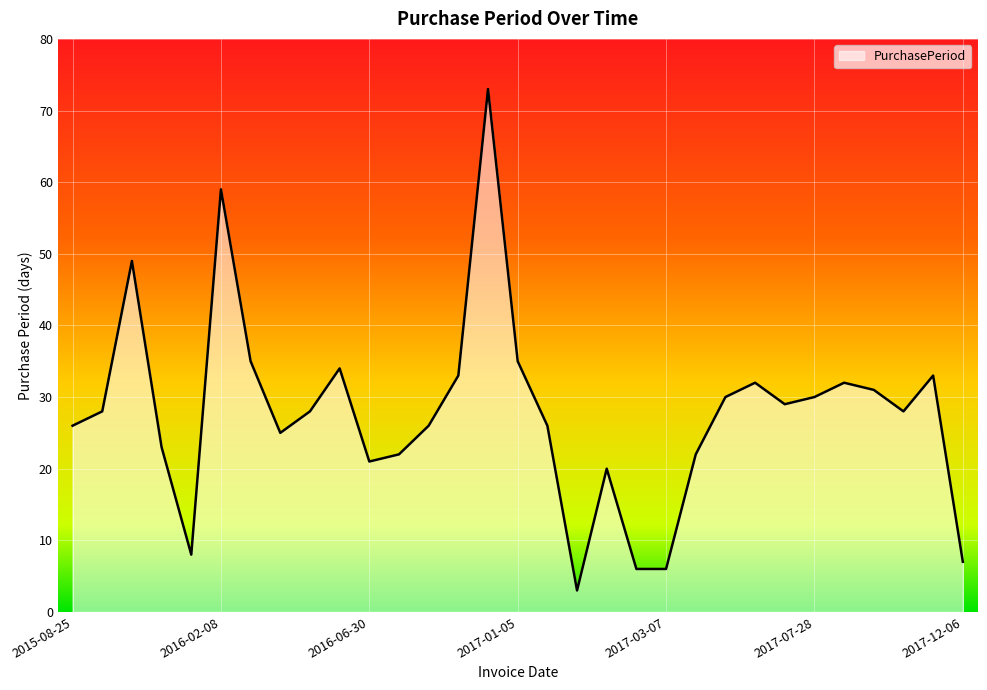

What is the difference between the maximum and minimum values?

70